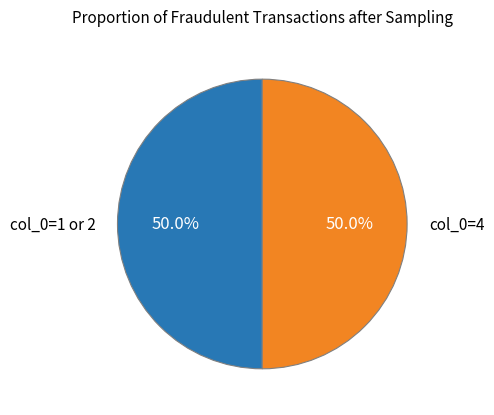

What is the ratio of the value at col_0=1 or 2 to the value at col_0=4?

1.0